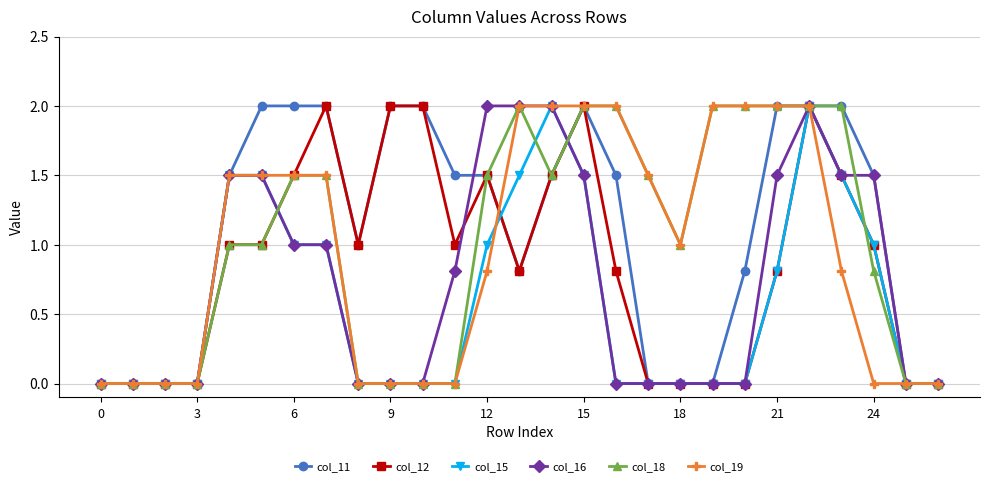

What is the maximum value for col_18?

2.0